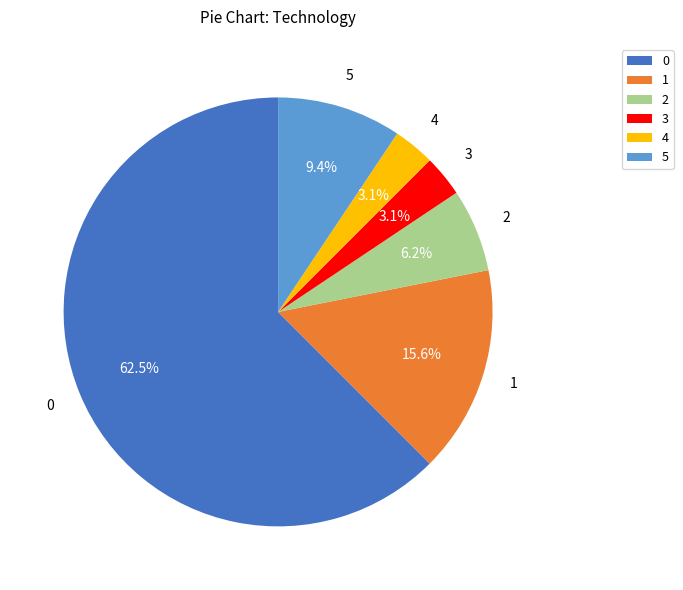

How many slices are in this pie chart?

6